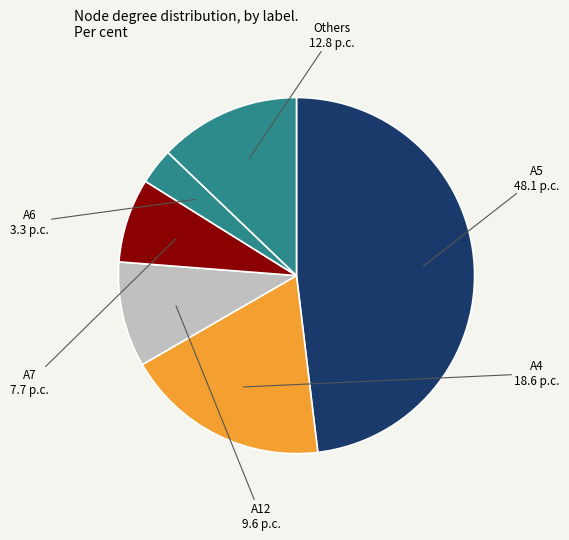

Does any single category account for the majority?

No